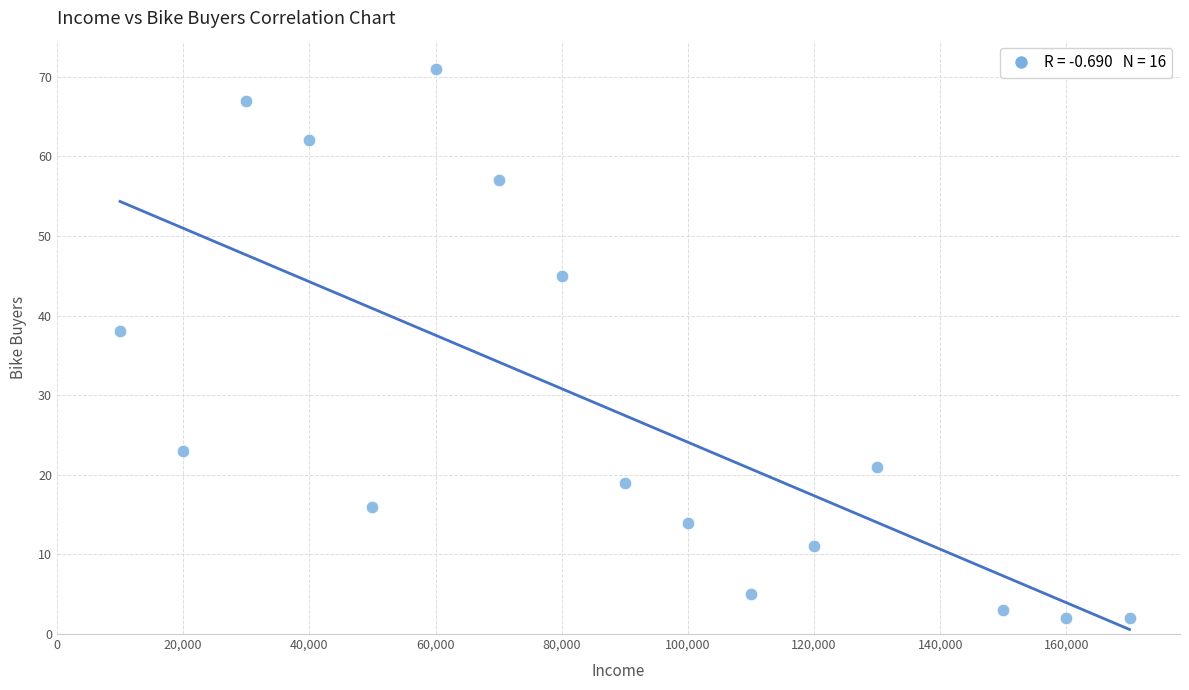

What Y value in the scatter plot is closest to 36?

38